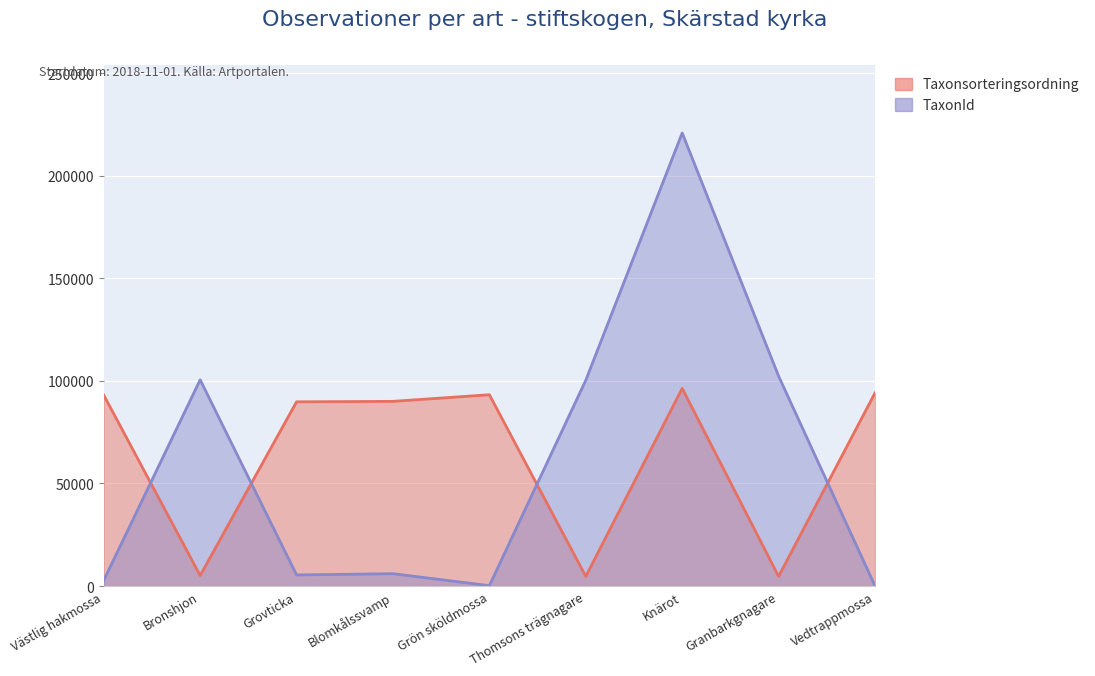

What position from the right is Knärot?

3